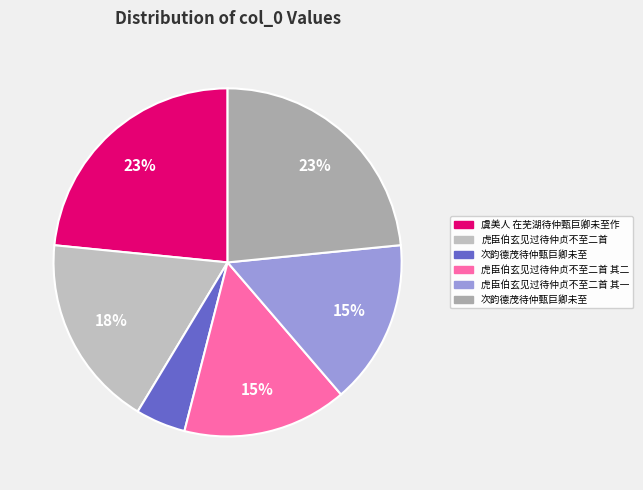

How many slices are in this pie chart?

6